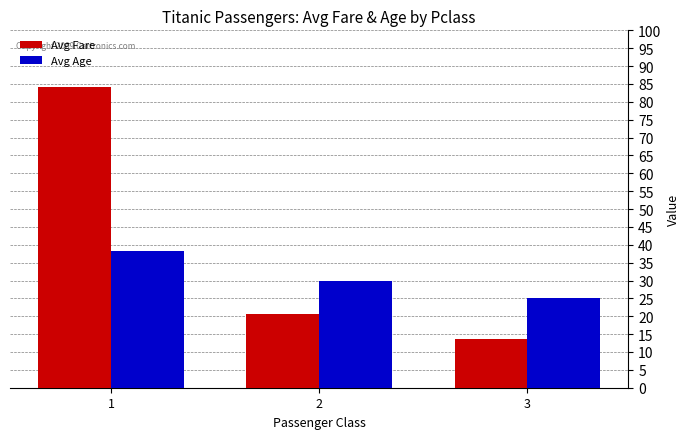

Which label corresponds to the smallest value in the chart?

3